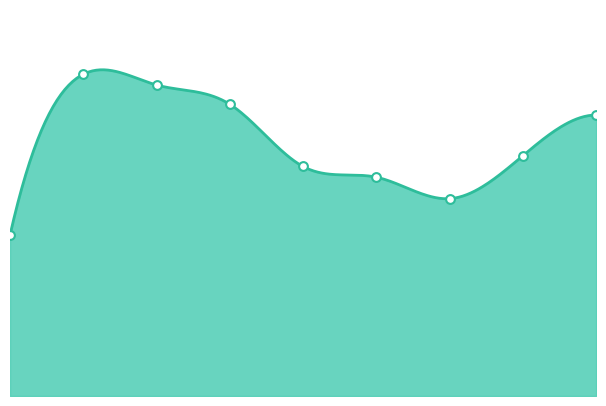

Approximately how many times larger is the value at 7 compared to 3?

0.8